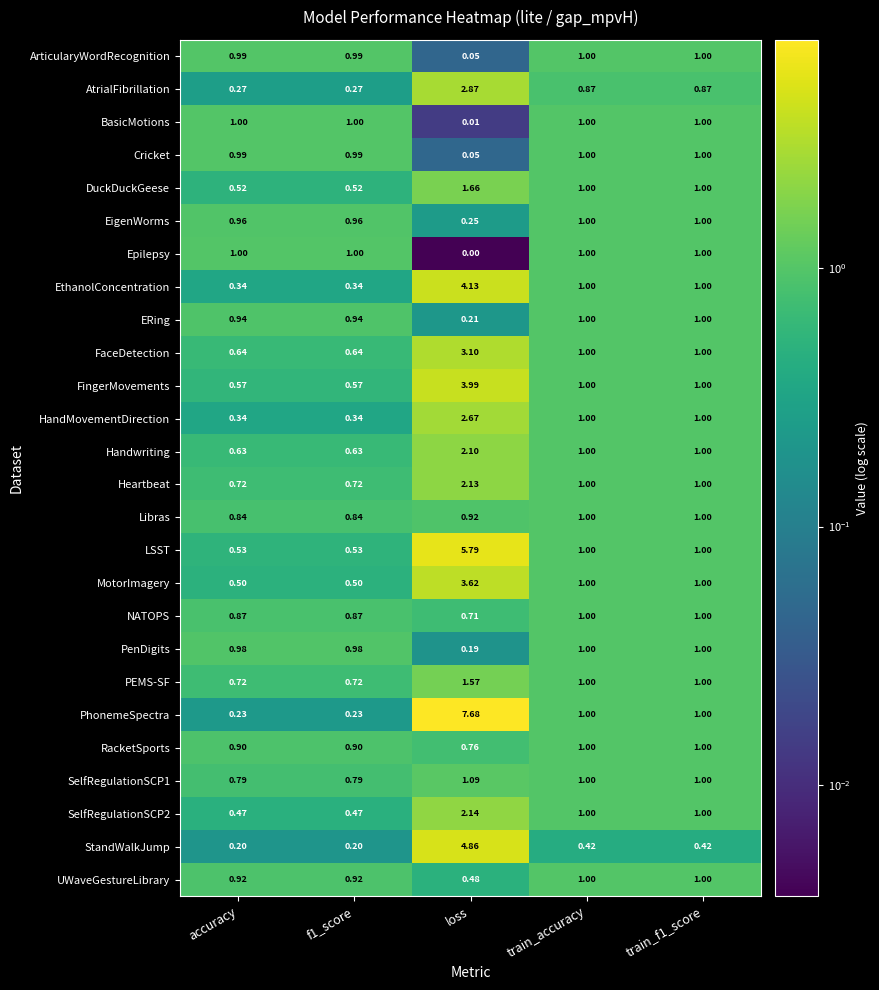

At which category is the sum across all series the highest?

loss